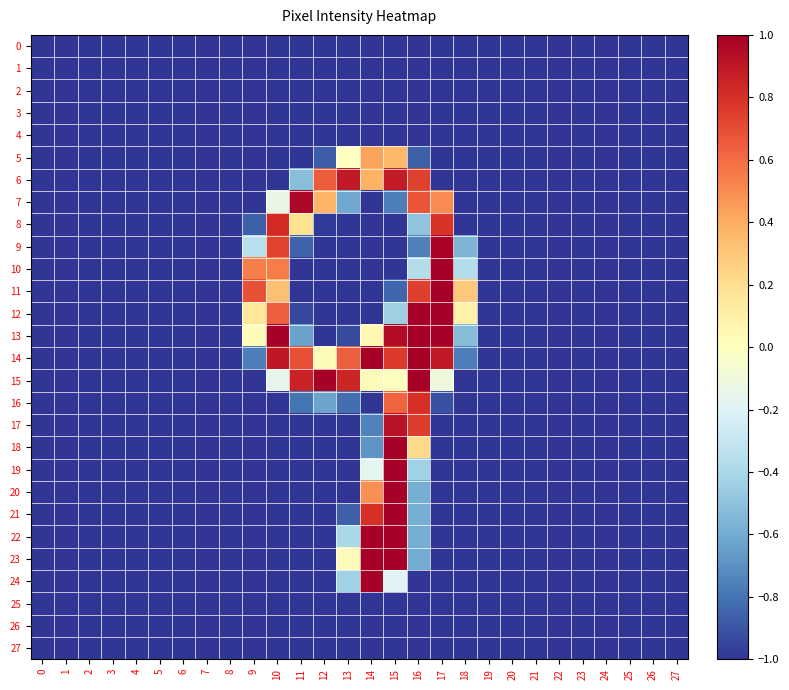

Reading right to left, list all the values displayed in this chart.

0: 27=-1.0	26=-1.0	25=-1.0	24=-1.0	23=-1.0	22=-1.0	21=-1.0	20=-1.0	19=-1.0	18=-1.0	17=-1.0	16=-1.0	15=-1.0	14=-1.0	13=-1.0	12=-1.0	11=-1.0	10=-1.0	9=-1.0	8=-1.0	7=-1.0	6=-1.0	5=-1.0	4=-1.0	3=-1.0	2=-1.0	1=-1.0	0=-1.0
1: 27=-1.0	26=-1.0	25=-1.0	24=-1.0	23=-1.0	22=-1.0	21=-1.0	20=-1.0	19=-1.0	18=-1.0	17=-1.0	16=-1.0	15=-1.0	14=-1.0	13=-1.0	12=-1.0	11=-1.0	10=-1.0	9=-1.0	8=-1.0	7=-1.0	6=-1.0	5=-1.0	4=-1.0	3=-1.0	2=-1.0	1=-1.0	0=-1.0
2: 27=-1.0	26=-1.0	25=-1.0	24=-1.0	23=-1.0	22=-1.0	21=-1.0	20=-1.0	19=-1.0	18=-1.0	17=-1.0	16=-1.0	15=-1.0	14=-1.0	13=-1.0	12=-1.0	11=-1.0	10=-1.0	9=-1.0	8=-1.0	7=-1.0	6=-1.0	5=-1.0	4=-1.0	3=-1.0	2=-1.0	1=-1.0	0=-1.0
3: 27=-1.0	26=-1.0	25=-1.0	24=-1.0	23=-1.0	22=-1.0	21=-1.0	20=-1.0	19=-1.0	18=-1.0	17=-1.0	16=-1.0	15=-1.0	14=-1.0	13=-1.0	12=-1.0	11=-1.0	10=-1.0	9=-1.0	8=-1.0	7=-1.0	6=-1.0	5=-1.0	4=-1.0	3=-1.0	2=-1.0	1=-1.0	0=-1.0
4: 27=-1.0	26=-1.0	25=-1.0	24=-1.0	23=-1.0	22=-1.0	21=-1.0	20=-1.0	19=-1.0	18=-1.0	17=-1.0	16=-1.0	15=-1.0	14=-1.0	13=-1.0	12=-1.0	11=-1.0	10=-1.0	9=-1.0	8=-1.0	7=-1.0	6=-1.0	5=-1.0	4=-1.0	3=-1.0	2=-1.0	1=-1.0	0=-1.0
5: 27=-1.0	26=-1.0	25=-1.0	24=-1.0	23=-1.0	22=-1.0	21=-1.0	20=-1.0	19=-1.0	18=-1.0	17=-1.0	16=-0.9	15=0.4	14=0.4	13=-0.0	12=-0.9	11=-1.0	10=-1.0	9=-1.0	8=-1.0	7=-1.0	6=-1.0	5=-1.0	4=-1.0	3=-1.0	2=-1.0	1=-1.0	0=-1.0
6: 27=-1.0	26=-1.0	25=-1.0	24=-1.0	23=-1.0	22=-1.0	21=-1.0	20=-1.0	19=-1.0	18=-1.0	17=-1.0	16=0.7	15=0.9	14=0.4	13=0.9	12=0.7	11=-0.5	10=-1.0	9=-1.0	8=-1.0	7=-1.0	6=-1.0	5=-1.0	4=-1.0	3=-1.0	2=-1.0	1=-1.0	0=-1.0
7: 27=-1.0	26=-1.0	25=-1.0	24=-1.0	23=-1.0	22=-1.0	21=-1.0	20=-1.0	19=-1.0	18=-1.0	17=0.5	16=0.7	15=-0.8	14=-1.0	13=-0.6	12=0.4	11=1.0	10=-0.1	9=-1.0	8=-1.0	7=-1.0	6=-1.0	5=-1.0	4=-1.0	3=-1.0	2=-1.0	1=-1.0	0=-1.0
8: 27=-1.0	26=-1.0	25=-1.0	24=-1.0	23=-1.0	22=-1.0	21=-1.0	20=-1.0	19=-1.0	18=-1.0	17=0.8	16=-0.5	15=-1.0	14=-1.0	13=-1.0	12=-1.0	11=0.2	10=0.8	9=-0.9	8=-1.0	7=-1.0	6=-1.0	5=-1.0	4=-1.0	3=-1.0	2=-1.0	1=-1.0	0=-1.0
9: 27=-1.0	26=-1.0	25=-1.0	24=-1.0	23=-1.0	22=-1.0	21=-1.0	20=-1.0	19=-1.0	18=-0.6	17=1.0	16=-0.8	15=-1.0	14=-1.0	13=-1.0	12=-1.0	11=-0.9	10=0.7	9=-0.3	8=-1.0	7=-1.0	6=-1.0	5=-1.0	4=-1.0	3=-1.0	2=-1.0	1=-1.0	0=-1.0
10: 27=-1.0	26=-1.0	25=-1.0	24=-1.0	23=-1.0	22=-1.0	21=-1.0	20=-1.0	19=-1.0	18=-0.4	17=1.0	16=-0.4	15=-1.0	14=-1.0	13=-1.0	12=-1.0	11=-1.0	10=0.6	9=0.5	8=-1.0	7=-1.0	6=-1.0	5=-1.0	4=-1.0	3=-1.0	2=-1.0	1=-1.0	0=-1.0
11: 27=-1.0	26=-1.0	25=-1.0	24=-1.0	23=-1.0	22=-1.0	21=-1.0	20=-1.0	19=-1.0	18=0.3	17=1.0	16=0.7	15=-0.8	14=-1.0	13=-1.0	12=-1.0	11=-1.0	10=0.3	9=0.7	8=-1.0	7=-1.0	6=-1.0	5=-1.0	4=-1.0	3=-1.0	2=-1.0	1=-1.0	0=-1.0
12: 27=-1.0	26=-1.0	25=-1.0	24=-1.0	23=-1.0	22=-1.0	21=-1.0	20=-1.0	19=-1.0	18=0.1	17=1.0	16=1.0	15=-0.4	14=-1.0	13=-1.0	12=-1.0	11=-0.9	10=0.6	9=0.2	8=-1.0	7=-1.0	6=-1.0	5=-1.0	4=-1.0	3=-1.0	2=-1.0	1=-1.0	0=-1.0
13: 27=-1.0	26=-1.0	25=-1.0	24=-1.0	23=-1.0	22=-1.0	21=-1.0	20=-1.0	19=-1.0	18=-0.5	17=1.0	16=1.0	15=0.9	14=0.0	13=-0.9	12=-1.0	11=-0.6	10=1.0	9=0.0	8=-1.0	7=-1.0	6=-1.0	5=-1.0	4=-1.0	3=-1.0	2=-1.0	1=-1.0	0=-1.0
14: 27=-1.0	26=-1.0	25=-1.0	24=-1.0	23=-1.0	22=-1.0	21=-1.0	20=-1.0	19=-1.0	18=-0.8	17=0.9	16=1.0	15=0.8	14=1.0	13=0.6	12=0.0	11=0.7	10=0.9	9=-0.8	8=-1.0	7=-1.0	6=-1.0	5=-1.0	4=-1.0	3=-1.0	2=-1.0	1=-1.0	0=-1.0
15: 27=-1.0	26=-1.0	25=-1.0	24=-1.0	23=-1.0	22=-1.0	21=-1.0	20=-1.0	19=-1.0	18=-1.0	17=-0.1	16=1.0	15=0.0	14=0.0	13=0.8	12=1.0	11=0.9	10=-0.2	9=-1.0	8=-1.0	7=-1.0	6=-1.0	5=-1.0	4=-1.0	3=-1.0	2=-1.0	1=-1.0	0=-1.0
16: 27=-1.0	26=-1.0	25=-1.0	24=-1.0	23=-1.0	22=-1.0	21=-1.0	20=-1.0	19=-1.0	18=-1.0	17=-0.9	16=0.8	15=0.6	14=-1.0	13=-0.8	12=-0.6	11=-0.8	10=-1.0	9=-1.0	8=-1.0	7=-1.0	6=-1.0	5=-1.0	4=-1.0	3=-1.0	2=-1.0	1=-1.0	0=-1.0
17: 27=-1.0	26=-1.0	25=-1.0	24=-1.0	23=-1.0	22=-1.0	21=-1.0	20=-1.0	19=-1.0	18=-1.0	17=-1.0	16=0.8	15=0.9	14=-0.7	13=-1.0	12=-1.0	11=-1.0	10=-1.0	9=-1.0	8=-1.0	7=-1.0	6=-1.0	5=-1.0	4=-1.0	3=-1.0	2=-1.0	1=-1.0	0=-1.0
18: 27=-1.0	26=-1.0	25=-1.0	24=-1.0	23=-1.0	22=-1.0	21=-1.0	20=-1.0	19=-1.0	18=-1.0	17=-1.0	16=0.2	15=1.0	14=-0.7	13=-1.0	12=-1.0	11=-1.0	10=-1.0	9=-1.0	8=-1.0	7=-1.0	6=-1.0	5=-1.0	4=-1.0	3=-1.0	2=-1.0	1=-1.0	0=-1.0
19: 27=-1.0	26=-1.0	25=-1.0	24=-1.0	23=-1.0	22=-1.0	21=-1.0	20=-1.0	19=-1.0	18=-1.0	17=-1.0	16=-0.4	15=1.0	14=-0.2	13=-1.0	12=-1.0	11=-1.0	10=-1.0	9=-1.0	8=-1.0	7=-1.0	6=-1.0	5=-1.0	4=-1.0	3=-1.0	2=-1.0	1=-1.0	0=-1.0
20: 27=-1.0	26=-1.0	25=-1.0	24=-1.0	23=-1.0	22=-1.0	21=-1.0	20=-1.0	19=-1.0	18=-1.0	17=-1.0	16=-0.6	15=1.0	14=0.5	13=-1.0	12=-1.0	11=-1.0	10=-1.0	9=-1.0	8=-1.0	7=-1.0	6=-1.0	5=-1.0	4=-1.0	3=-1.0	2=-1.0	1=-1.0	0=-1.0
21: 27=-1.0	26=-1.0	25=-1.0	24=-1.0	23=-1.0	22=-1.0	21=-1.0	20=-1.0	19=-1.0	18=-1.0	17=-1.0	16=-0.6	15=1.0	14=0.8	13=-0.9	12=-1.0	11=-1.0	10=-1.0	9=-1.0	8=-1.0	7=-1.0	6=-1.0	5=-1.0	4=-1.0	3=-1.0	2=-1.0	1=-1.0	0=-1.0
22: 27=-1.0	26=-1.0	25=-1.0	24=-1.0	23=-1.0	22=-1.0	21=-1.0	20=-1.0	19=-1.0	18=-1.0	17=-1.0	16=-0.6	15=1.0	14=1.0	13=-0.4	12=-1.0	11=-1.0	10=-1.0	9=-1.0	8=-1.0	7=-1.0	6=-1.0	5=-1.0	4=-1.0	3=-1.0	2=-1.0	1=-1.0	0=-1.0
23: 27=-1.0	26=-1.0	25=-1.0	24=-1.0	23=-1.0	22=-1.0	21=-1.0	20=-1.0	19=-1.0	18=-1.0	17=-1.0	16=-0.6	15=1.0	14=1.0	13=0.0	12=-1.0	11=-1.0	10=-1.0	9=-1.0	8=-1.0	7=-1.0	6=-1.0	5=-1.0	4=-1.0	3=-1.0	2=-1.0	1=-1.0	0=-1.0
24: 27=-1.0	26=-1.0	25=-1.0	24=-1.0	23=-1.0	22=-1.0	21=-1.0	20=-1.0	19=-1.0	18=-1.0	17=-1.0	16=-1.0	15=-0.2	14=1.0	13=-0.4	12=-1.0	11=-1.0	10=-1.0	9=-1.0	8=-1.0	7=-1.0	6=-1.0	5=-1.0	4=-1.0	3=-1.0	2=-1.0	1=-1.0	0=-1.0
25: 27=-1.0	26=-1.0	25=-1.0	24=-1.0	23=-1.0	22=-1.0	21=-1.0	20=-1.0	19=-1.0	18=-1.0	17=-1.0	16=-1.0	15=-1.0	14=-1.0	13=-1.0	12=-1.0	11=-1.0	10=-1.0	9=-1.0	8=-1.0	7=-1.0	6=-1.0	5=-1.0	4=-1.0	3=-1.0	2=-1.0	1=-1.0	0=-1.0
26: 27=-1.0	26=-1.0	25=-1.0	24=-1.0	23=-1.0	22=-1.0	21=-1.0	20=-1.0	19=-1.0	18=-1.0	17=-1.0	16=-1.0	15=-1.0	14=-1.0	13=-1.0	12=-1.0	11=-1.0	10=-1.0	9=-1.0	8=-1.0	7=-1.0	6=-1.0	5=-1.0	4=-1.0	3=-1.0	2=-1.0	1=-1.0	0=-1.0
27: 27=-1.0	26=-1.0	25=-1.0	24=-1.0	23=-1.0	22=-1.0	21=-1.0	20=-1.0	19=-1.0	18=-1.0	17=-1.0	16=-1.0	15=-1.0	14=-1.0	13=-1.0	12=-1.0	11=-1.0	10=-1.0	9=-1.0	8=-1.0	7=-1.0	6=-1.0	5=-1.0	4=-1.0	3=-1.0	2=-1.0	1=-1.0	0=-1.0